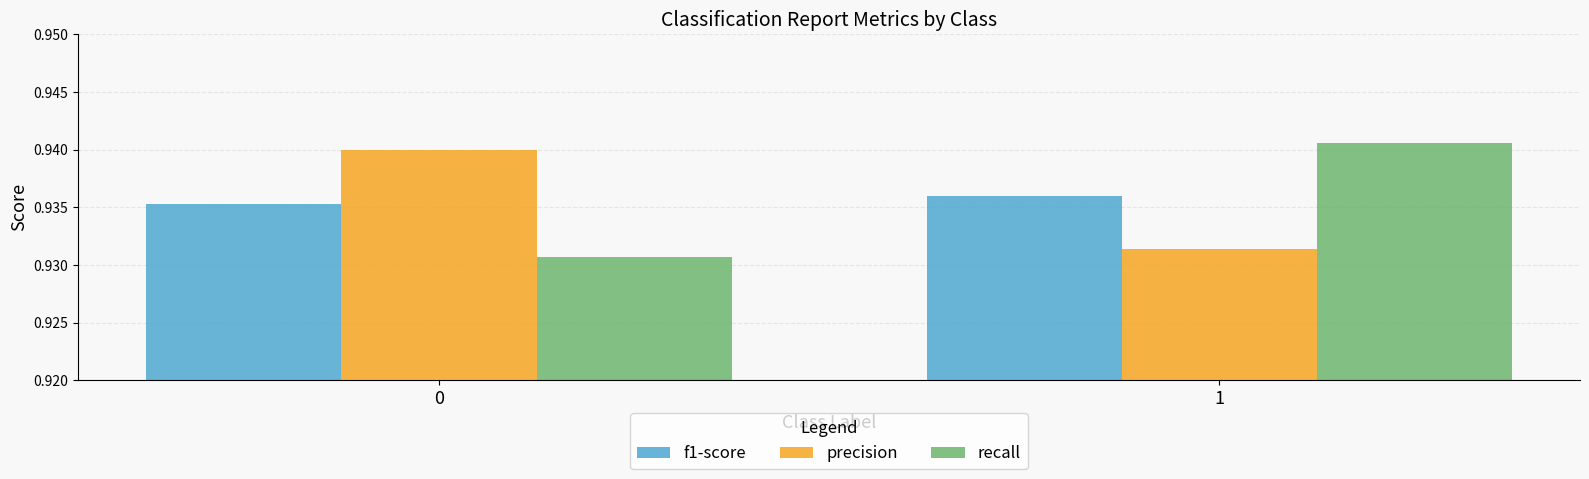

At 1, list the series in order from smallest to largest.

precision, f1-score, recall